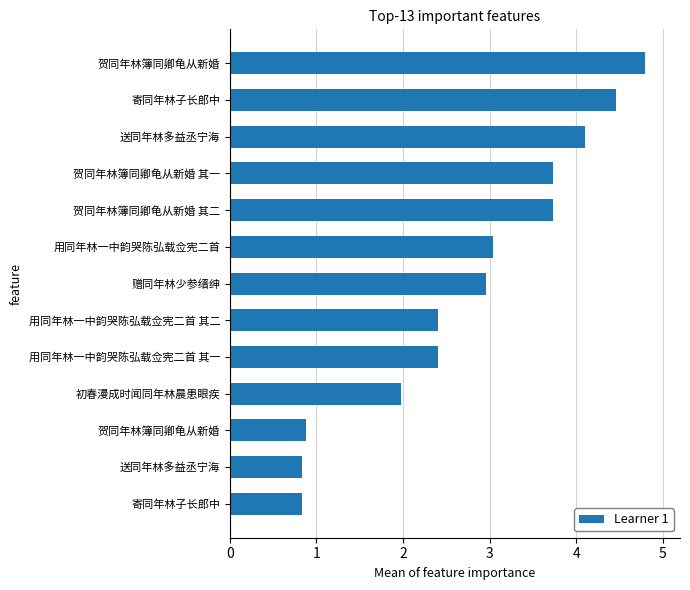

Does the chart contain stacked bars?

No